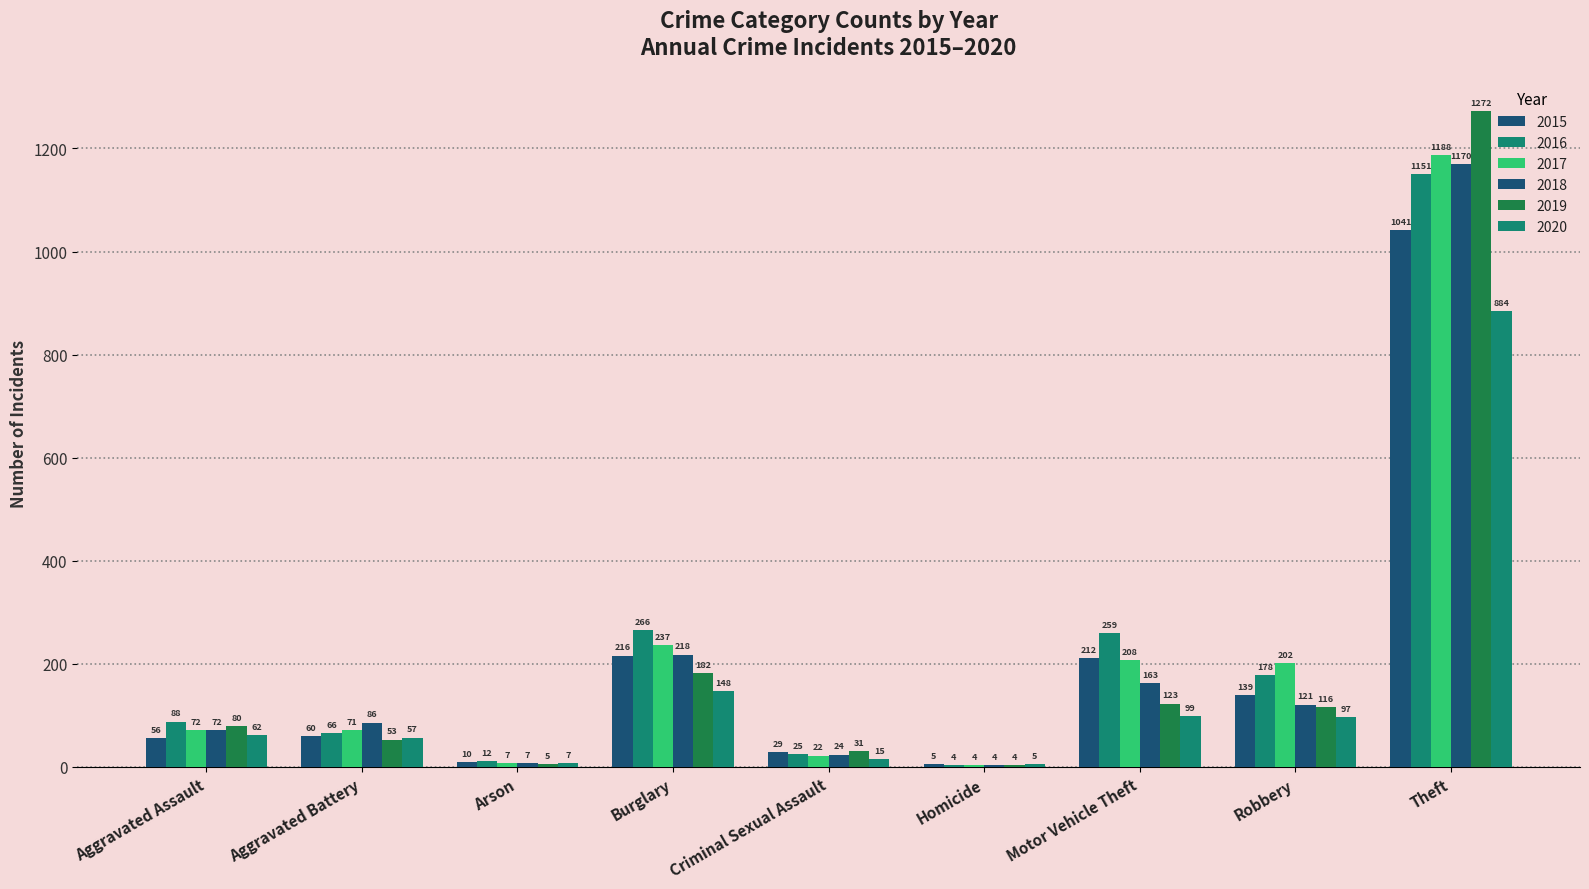

Reading left to right, what are all the values shown in this chart?

2015: Aggravated Assault=56	Aggravated Battery=60	Arson=10	Burglary=216	Criminal Sexual Assault=29	Homicide=5	Motor Vehicle Theft=212	Robbery=139	Theft=1041
2016: Aggravated Assault=88	Aggravated Battery=66	Arson=12	Burglary=266	Criminal Sexual Assault=25	Homicide=4	Motor Vehicle Theft=259	Robbery=178	Theft=1151
2017: Aggravated Assault=72	Aggravated Battery=71	Arson=7	Burglary=237	Criminal Sexual Assault=22	Homicide=4	Motor Vehicle Theft=208	Robbery=202	Theft=1188
2018: Aggravated Assault=72	Aggravated Battery=86	Arson=7	Burglary=218	Criminal Sexual Assault=24	Homicide=4	Motor Vehicle Theft=163	Robbery=121	Theft=1170
2019: Aggravated Assault=80	Aggravated Battery=53	Arson=5	Burglary=182	Criminal Sexual Assault=31	Homicide=4	Motor Vehicle Theft=123	Robbery=116	Theft=1272
2020: Aggravated Assault=62	Aggravated Battery=57	Arson=7	Burglary=148	Criminal Sexual Assault=15	Homicide=5	Motor Vehicle Theft=99	Robbery=97	Theft=884